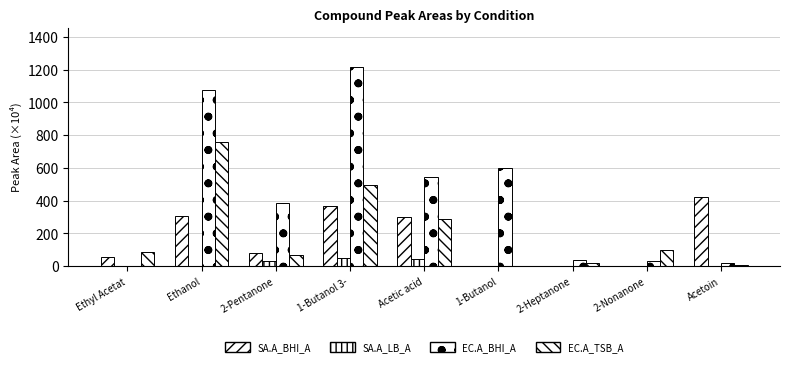

Reading left to right, list all the values displayed in this chart.

SA.A_BHI_A: 58.8	305.5	83.2	366.4	303.2	0.0	0.0	0.0	421.7
SA.A_LB_A: 0.0	0.0	32.1	49.7	41.9	0.0	0.0	0.0	0.0
EC.A_BHI_A: 0.0	1074.0	389.2	1213.7	545.0	598.6	40.8	30.8	20.4
EC.A_TSB_A: 88.8	758.5	67.4	497.7	291.2	0.0	20.6	98.5	7.8